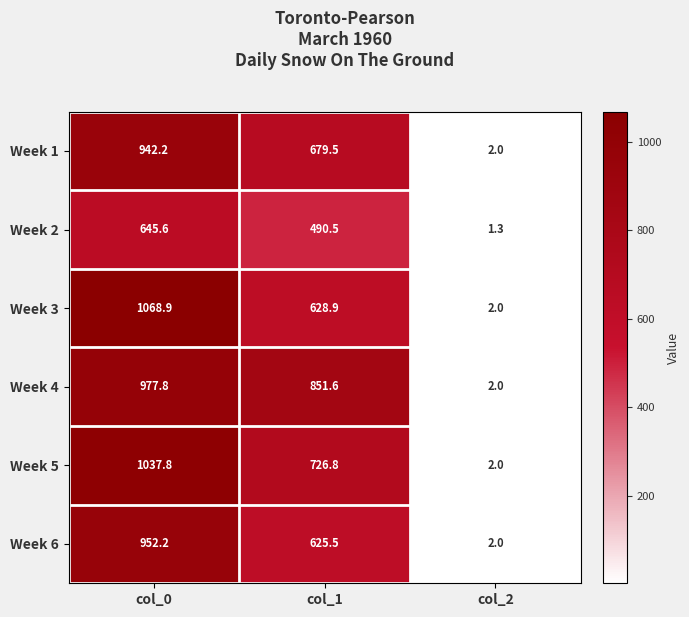

Which series changed the most between col_0 and col_2?

Week 3